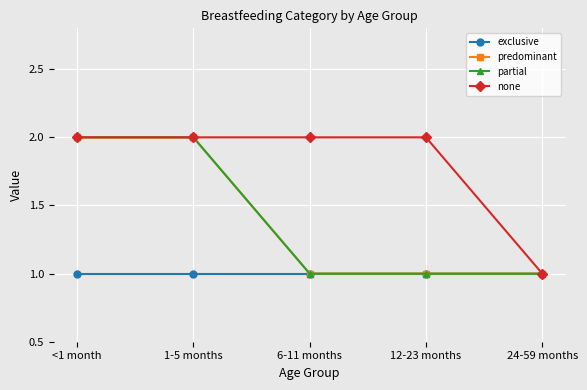

Is it true that predominant equals 1 at <1 month?

False